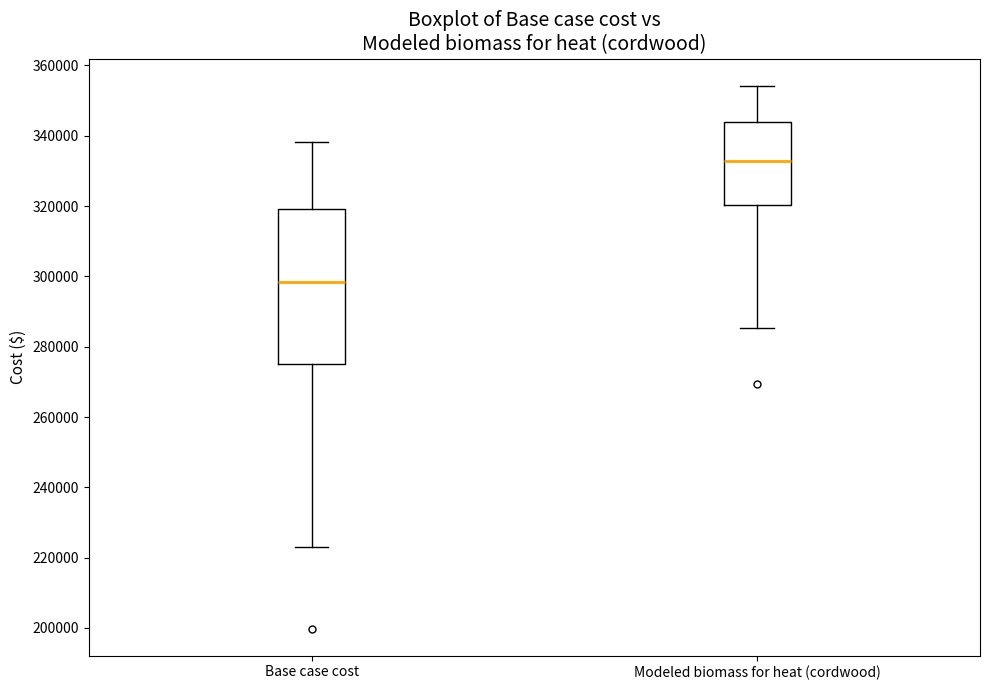

Which box has the lowest median line?

Base case cost